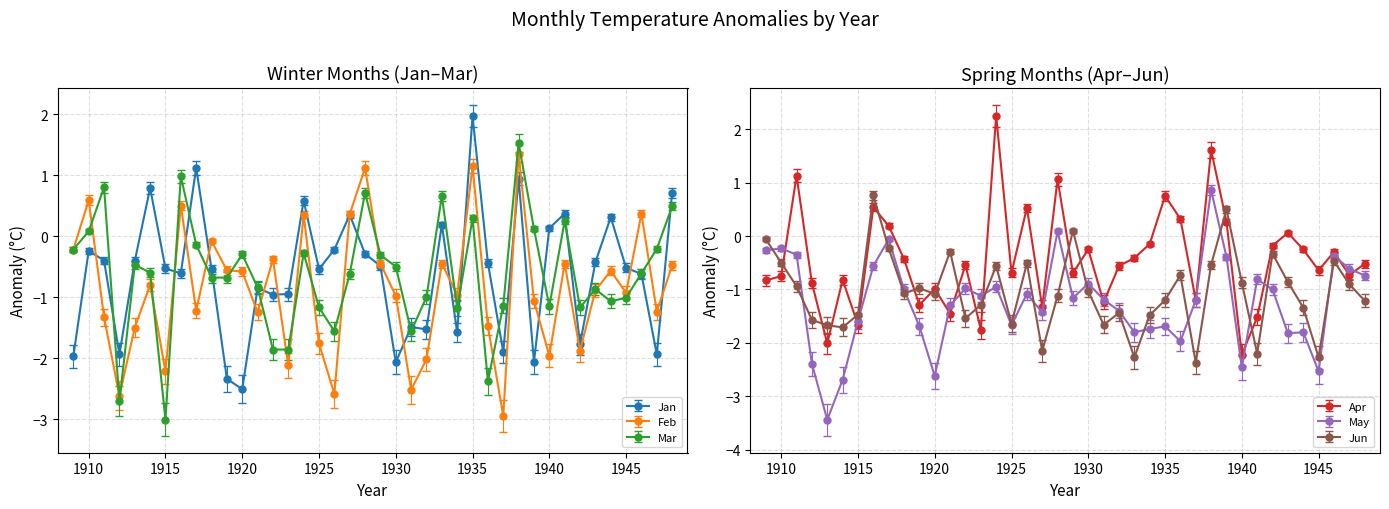

Is this an area chart (filled region under the line)?

No